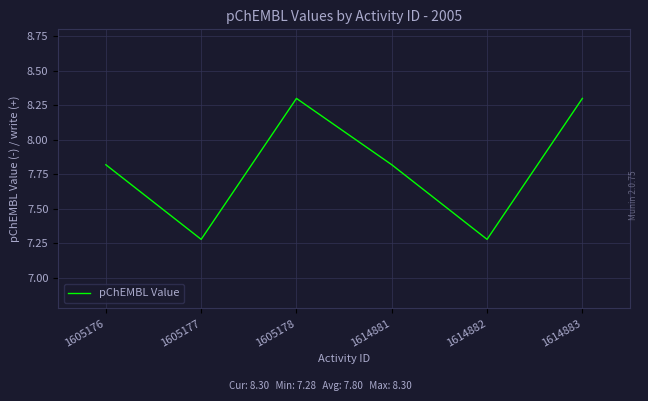

How many points are higher than both their immediate neighbors (excluding endpoints)?

1